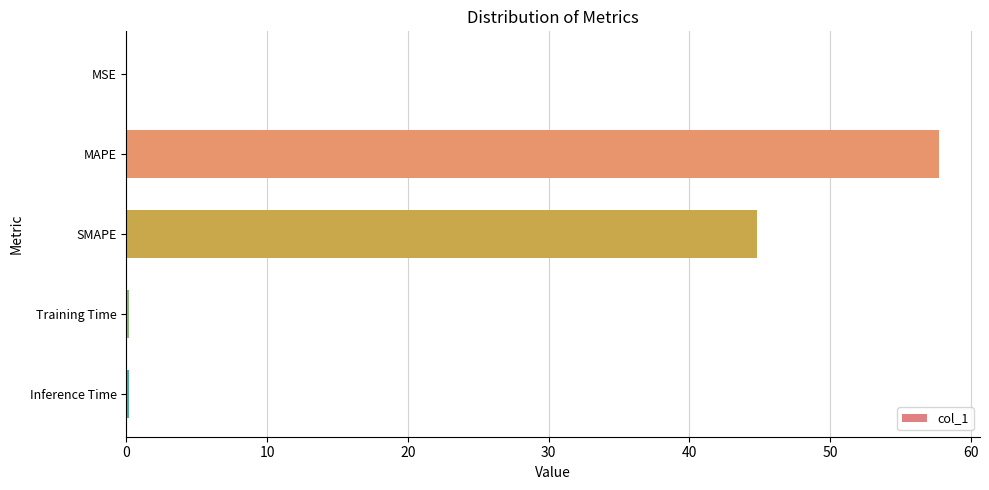

At which label is the value closest to 28?

SMAPE